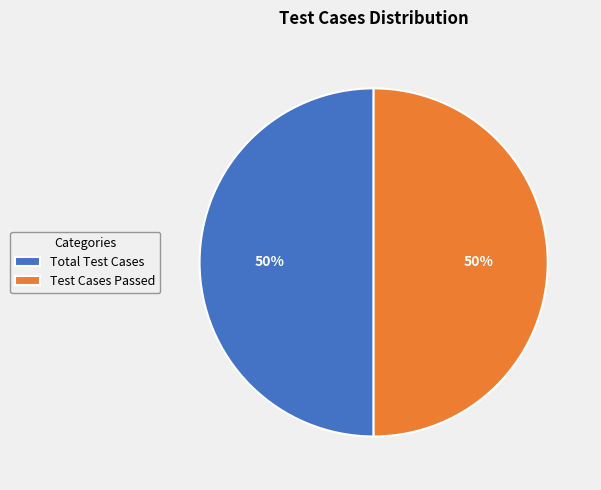

To the nearest percent, what portion does Test Cases Passed represent?

50%